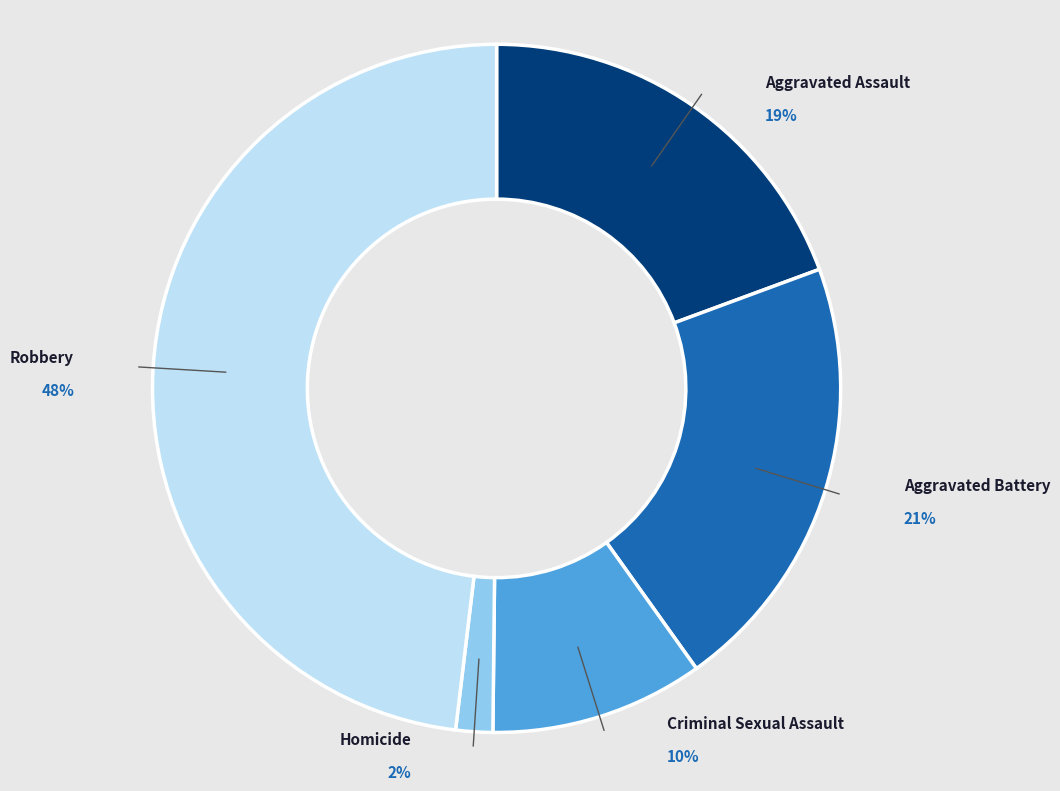

To the nearest percent, what percentage of the pie is Criminal Sexual Assault?

10%